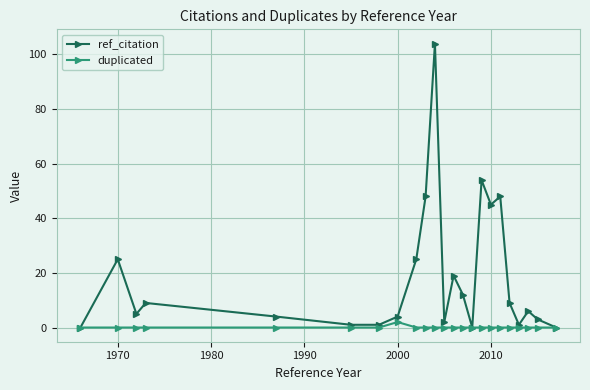

Reading left to right, extract all data points from this chart.

ref_citation: 0	25	5	9	4	1	1	4	25	48	104	2	19	12	0	54	45	48	9	1	6	3	0
duplicated: 0	0	0	0	0	0	0	2	0	0	0	0	0	0	0	0	0	0	0	0	0	0	0